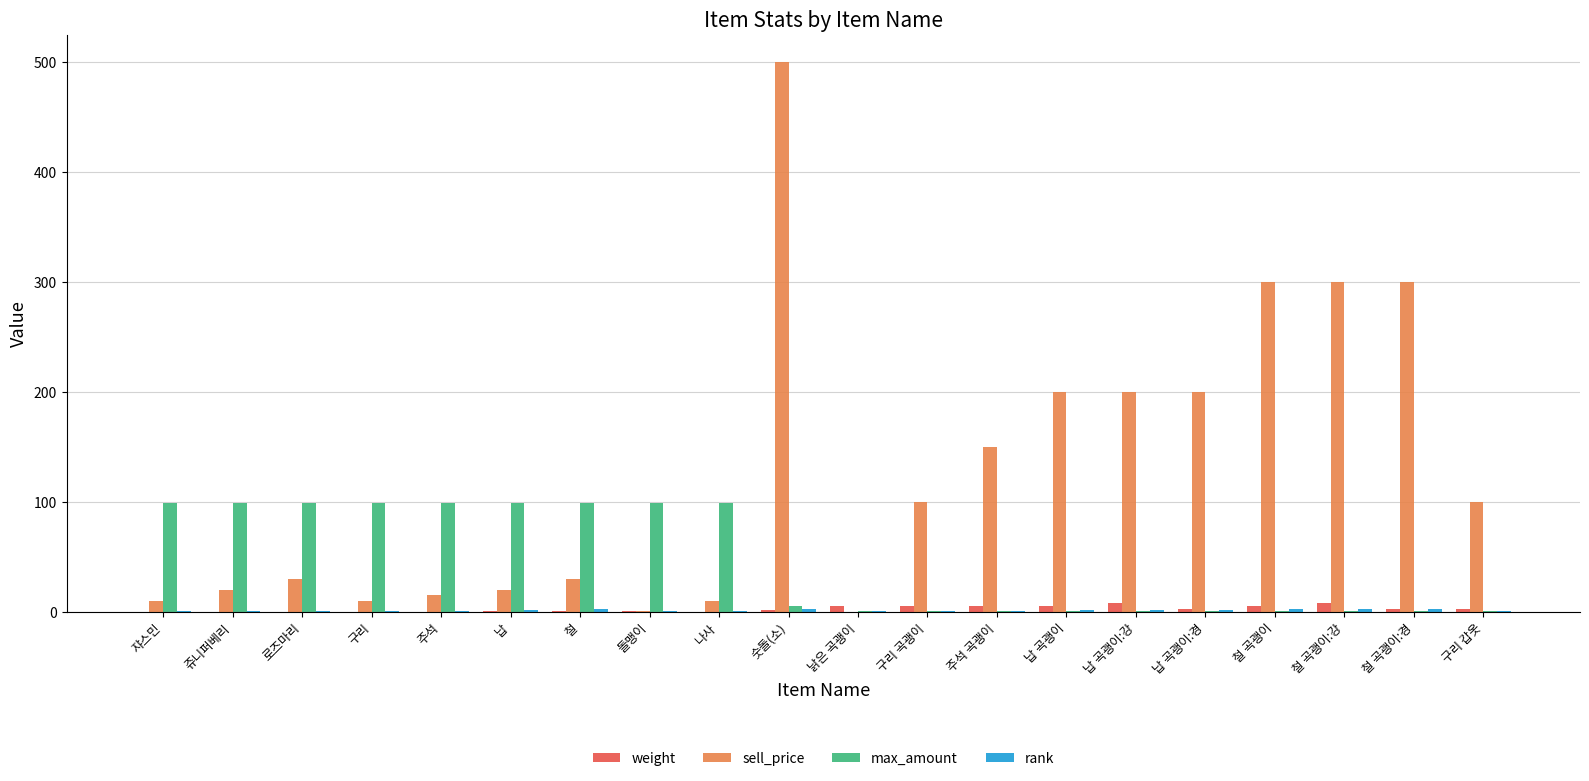

What is the sum of all max_amount values?

906.0